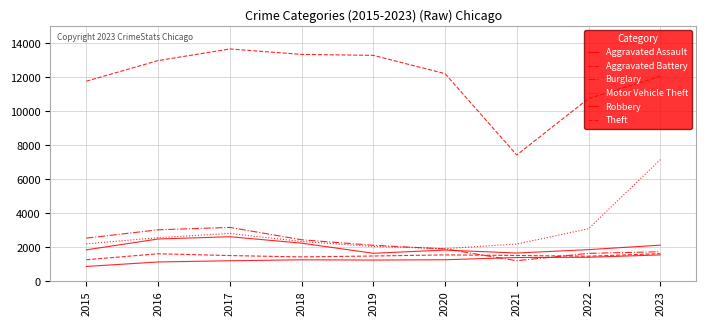

At which category is the sum across all series the highest?

2023